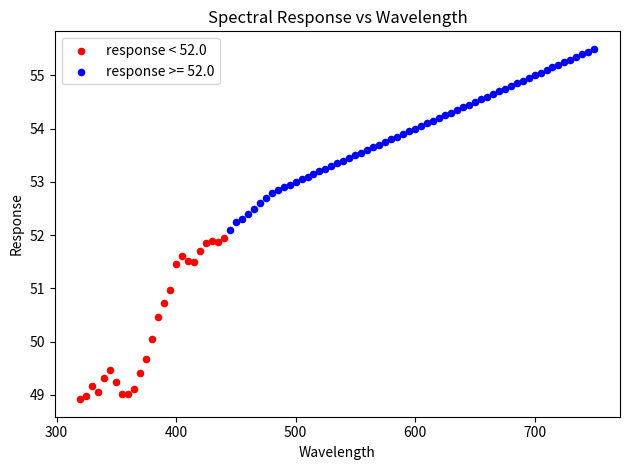

Which series contains the lowest Y value?

response < 52.0